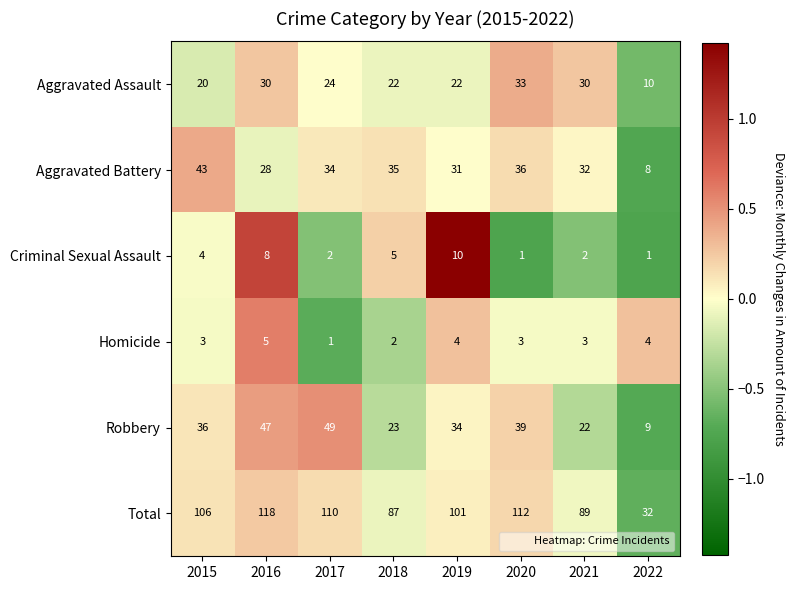

Rank the series at 2020 from lowest to highest value.

Criminal Sexual Assault, Homicide, Aggravated Assault, Aggravated Battery, Robbery, Total